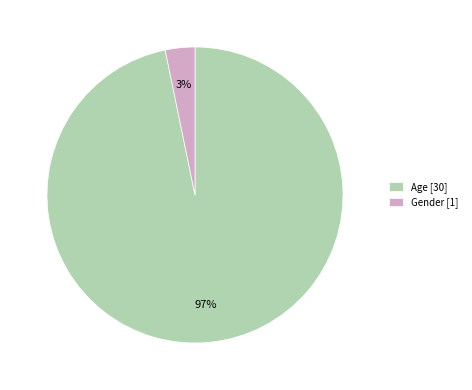

To the nearest percent, what is the difference between the largest and smallest slice percentages?

94%